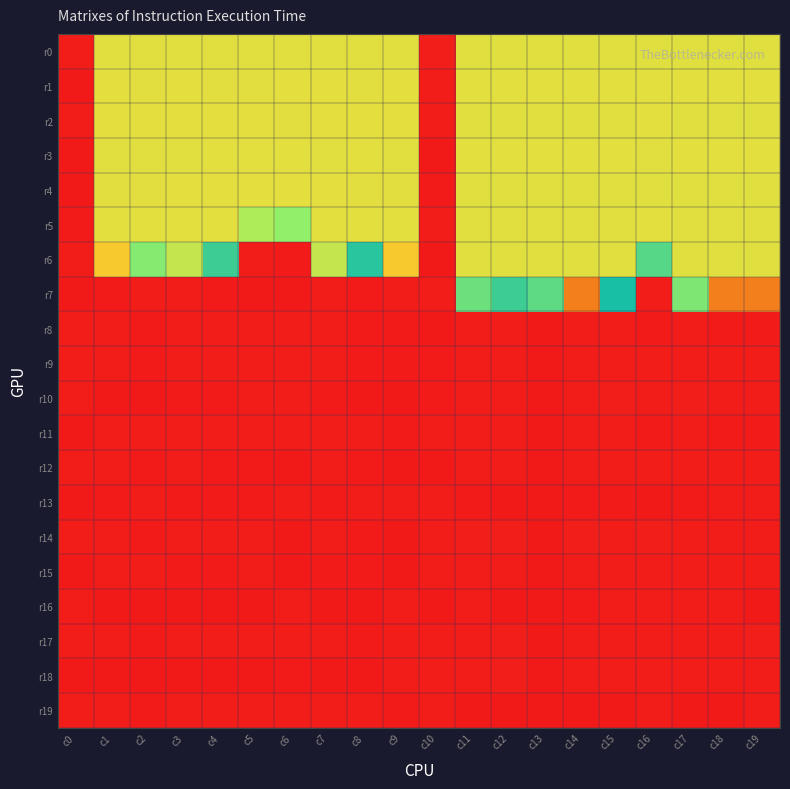

List the series in order of their peak value, lowest first.

r16, r13, r19, r11, r8, r12, r9, r15, r10, r14, r17, r18, r1, r3, r4, r2, r0, r5, r6, r7